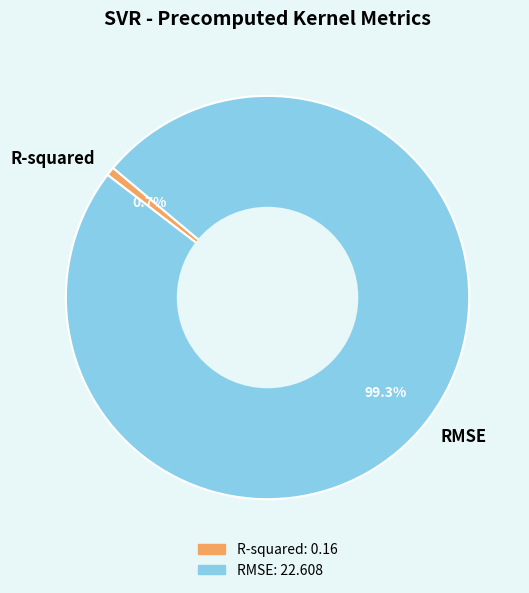

To the nearest percent, what is the average slice percentage?

50%